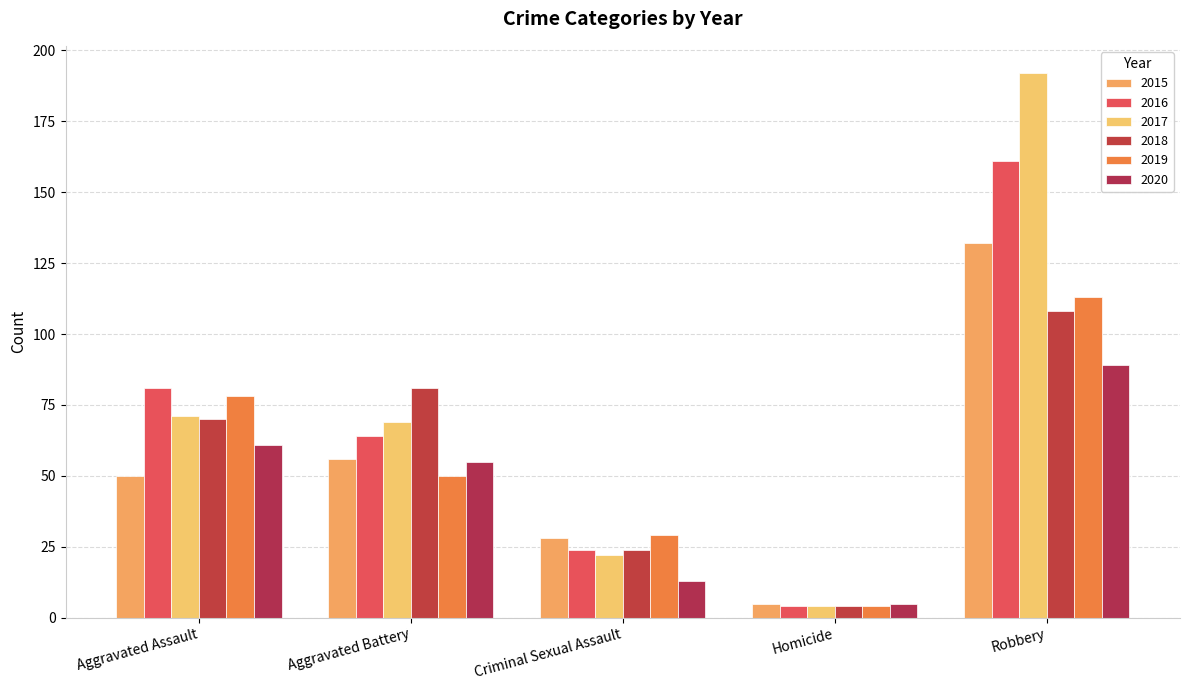

What is the sum of all 2016 values?

334